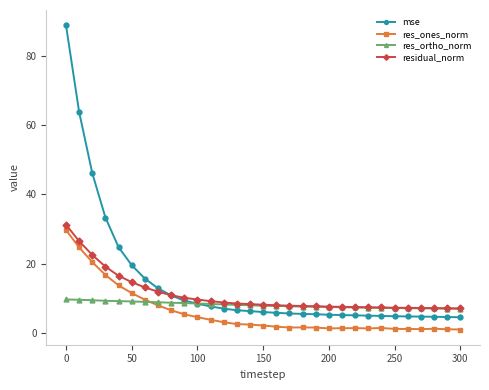

At how many categories does at least one series exceed 56?

2